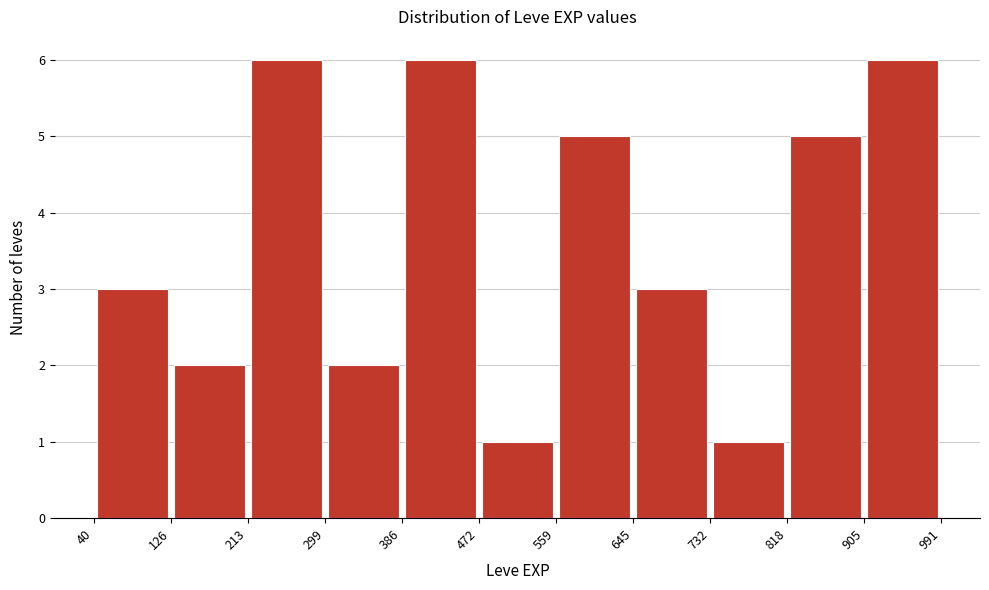

How tall is the bar that spans 299 to 386 on the x-axis? The values are not printed on the chart, so give them approximately, as read against the axis.

2